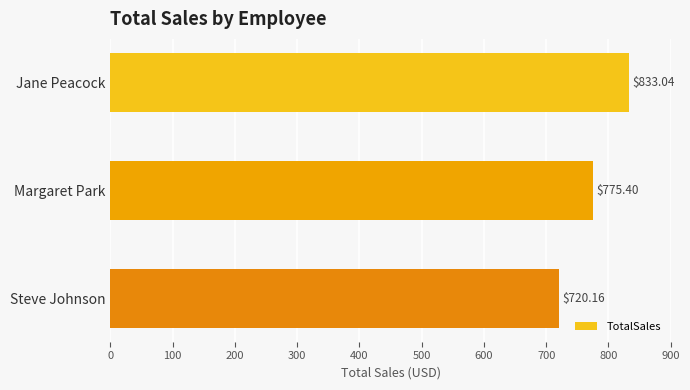

Are the bars grouped side by side (vs. stacked)?

No